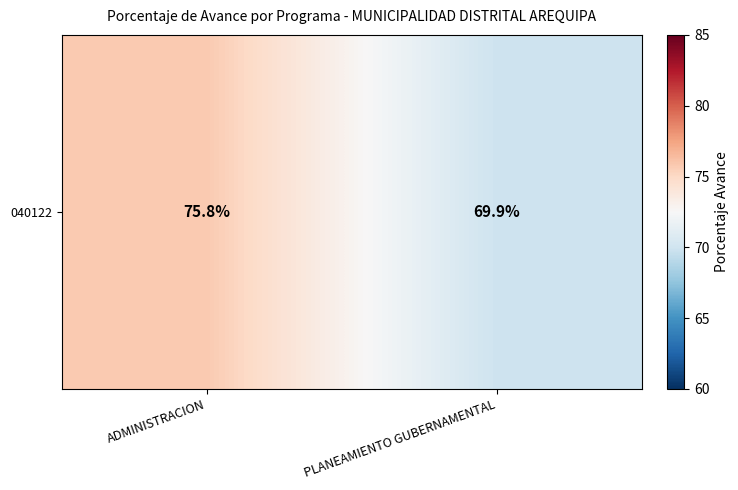

The value at ADMINISTRACION is 120.6. True or false?

False